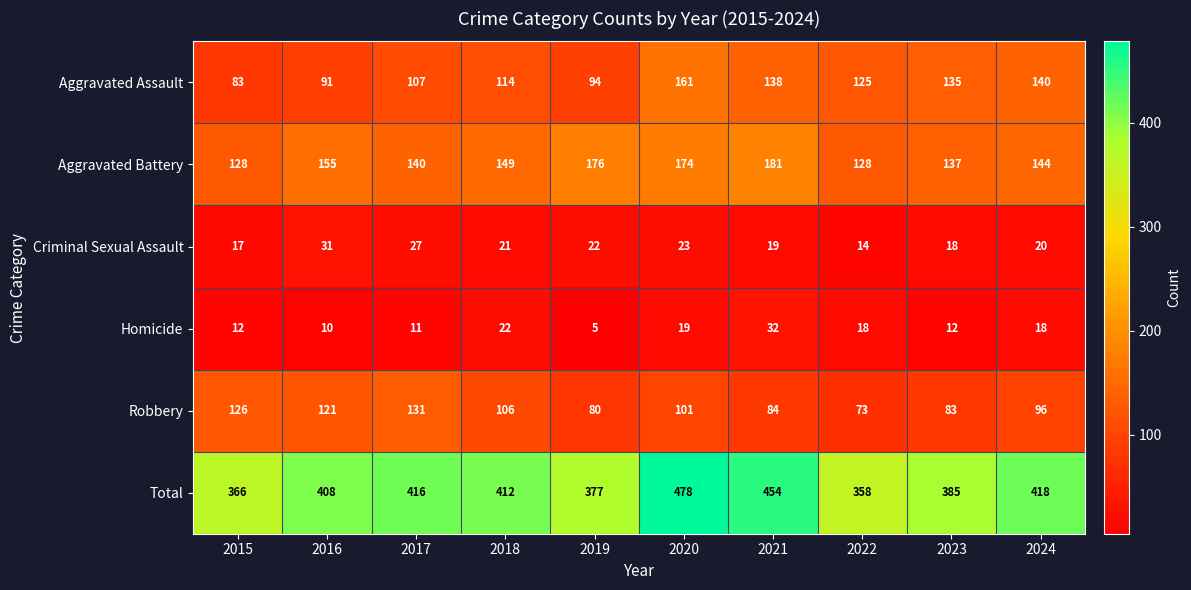

Count the number of data series in this chart.

6